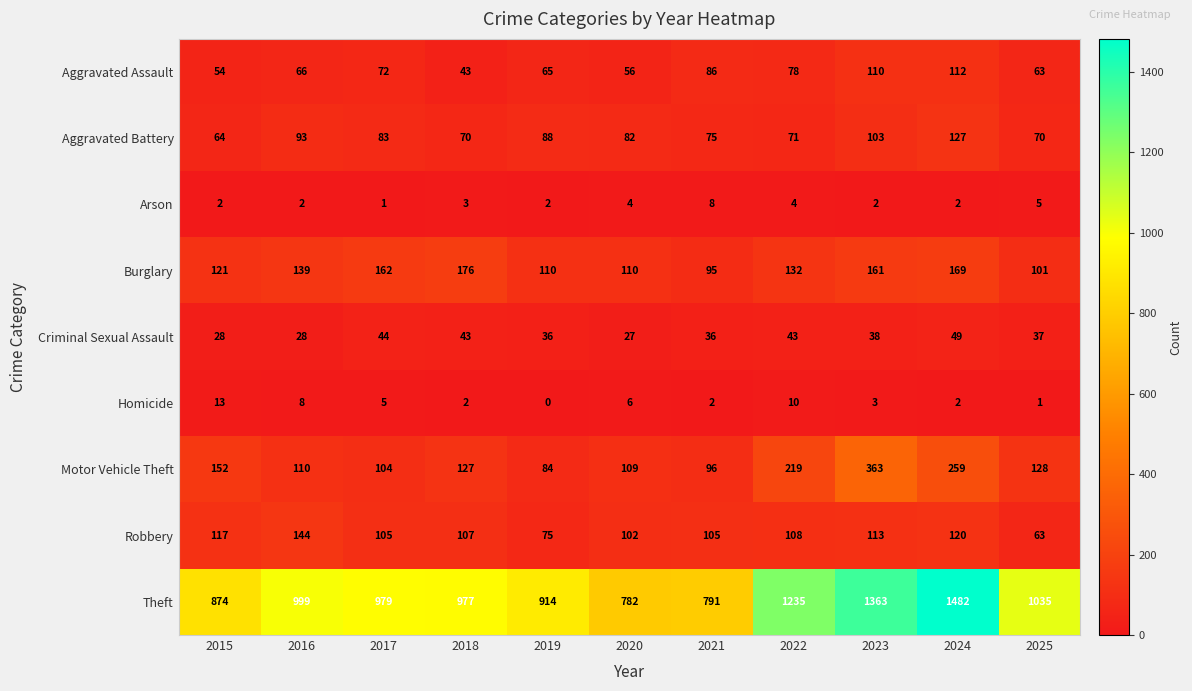

Where is Motor Vehicle Theft nearest to the value 223?

2022